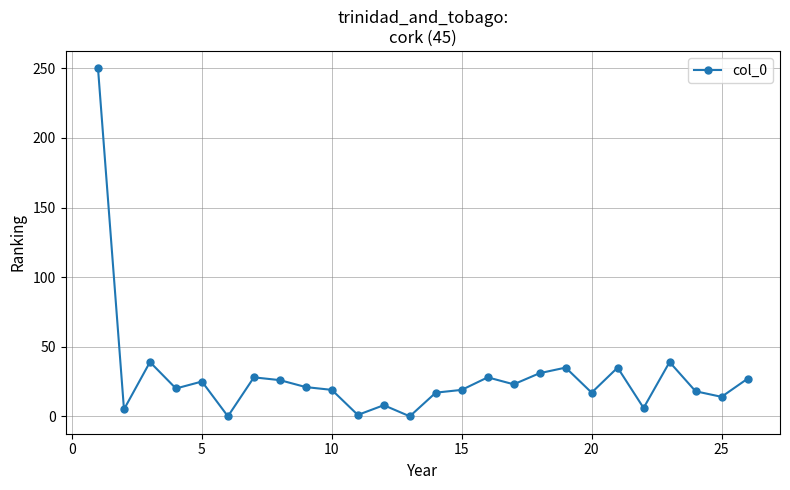

True or false: there are more than 2 points higher than both neighbors.

True